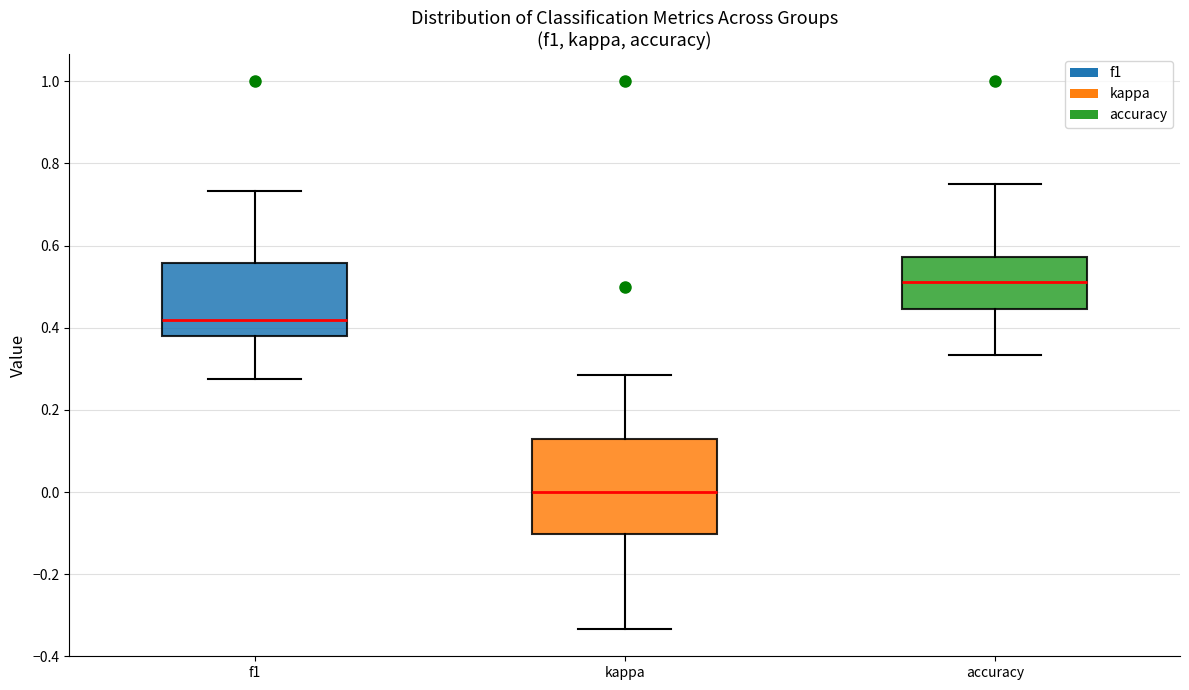

Where is the lower edge of the box for f1 on the y-axis? The values are not printed on the chart, so give them approximately, as read against the axis.

0.38